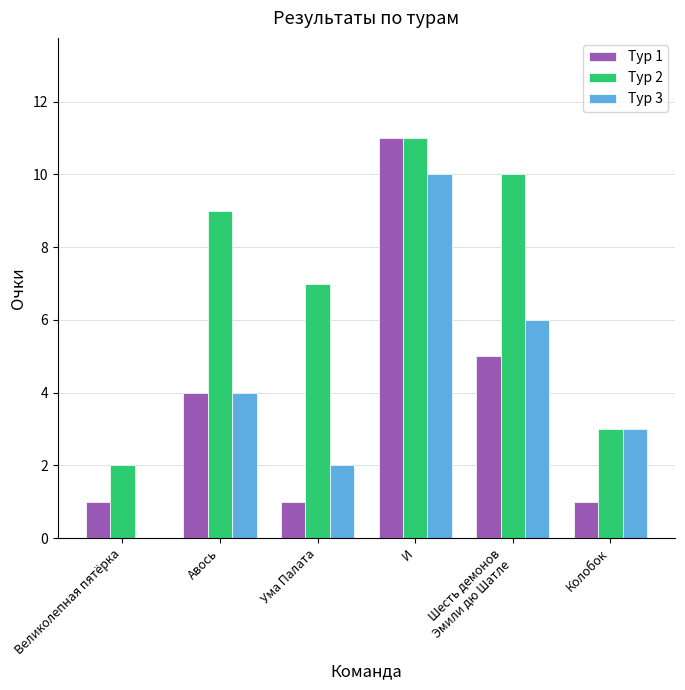

Reading right to left, extract all data points from this chart.

Тур 1: Колобок=1	Шесть демонов
Эмили дю Шатле=5	И=11	Ума Палата=1	Авось=4	Великолепная пятёрка=1
Тур 2: Колобок=3	Шесть демонов
Эмили дю Шатле=10	И=11	Ума Палата=7	Авось=9	Великолепная пятёрка=2
Тур 3: Колобок=3	Шесть демонов
Эмили дю Шатле=6	И=10	Ума Палата=2	Авось=4	Великолепная пятёрка=0